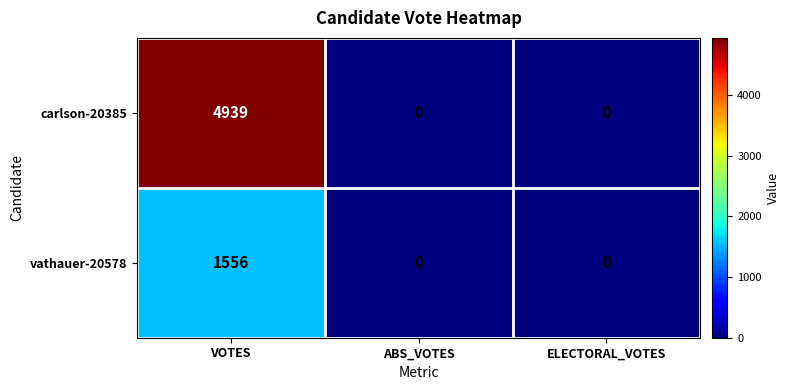

What is the maximum value shown in the chart?

4939